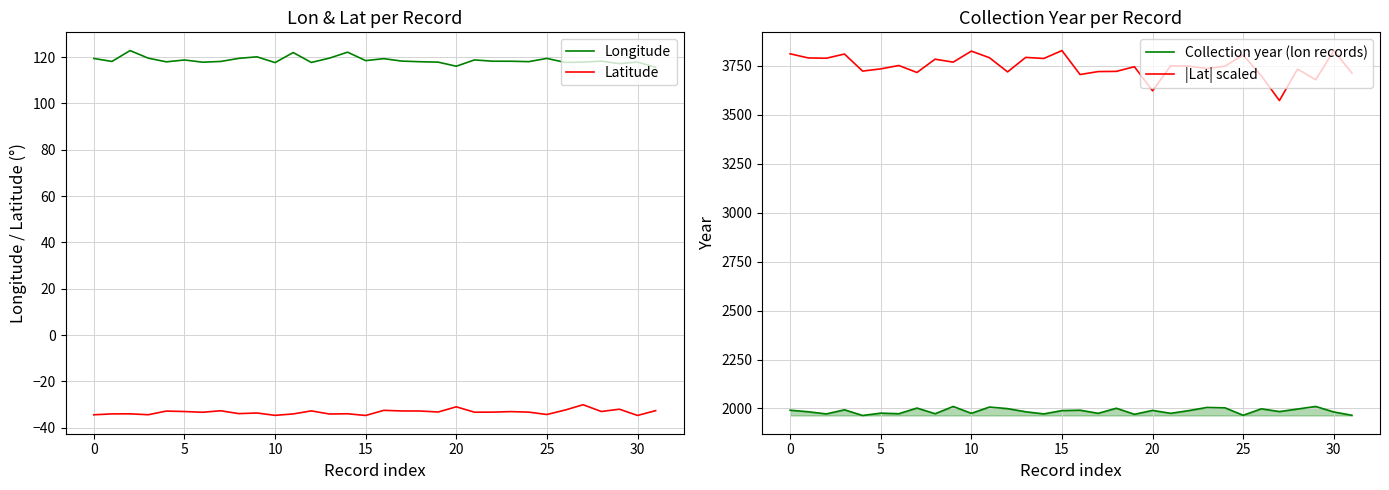

What are all the series names shown in the legend?

Longitude, Latitude, Collection year (lon records), |Lat| scaled